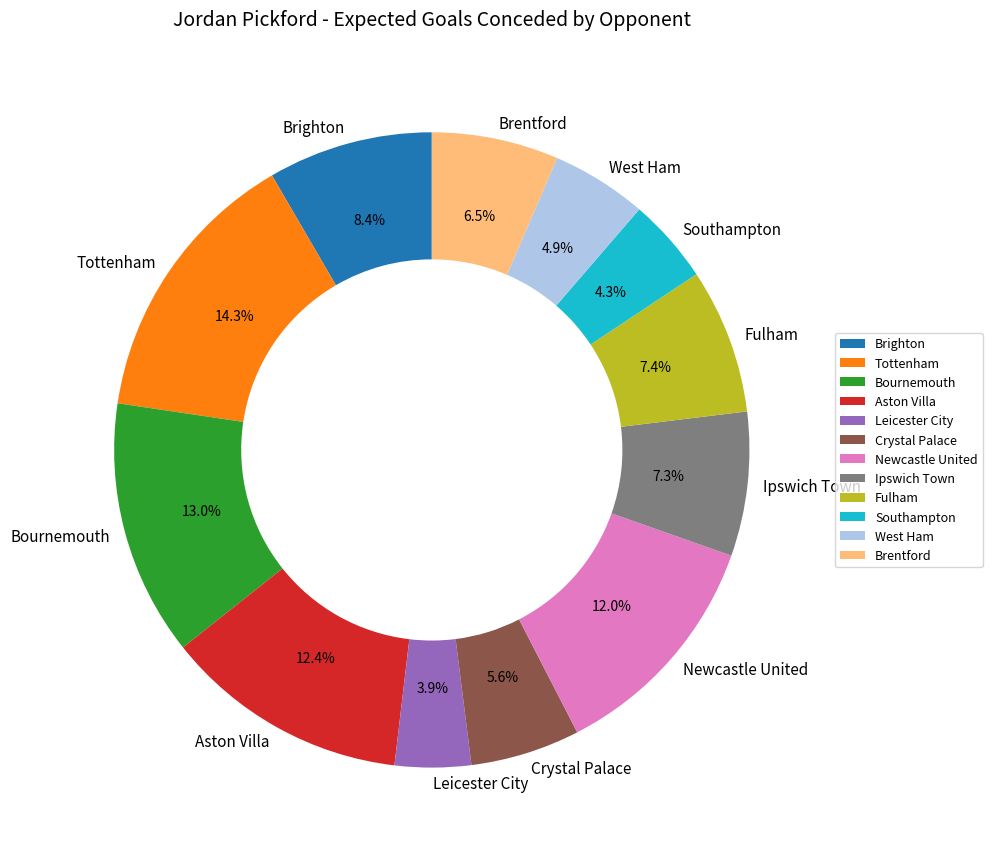

Which has a higher value, West Ham or Leicester City?

West Ham